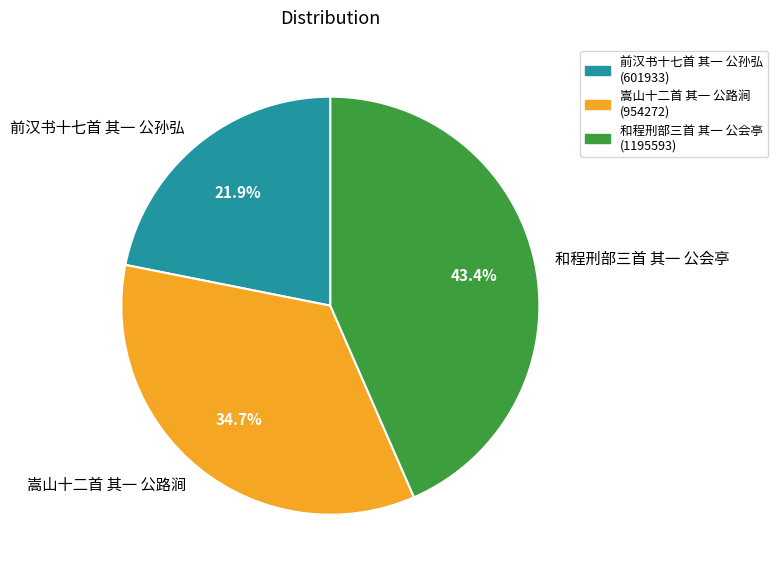

What is the ratio of the value at 嵩山十二首 其一 公路涧 to the value at 前汉书十七首 其一 公孙弘?

1.6